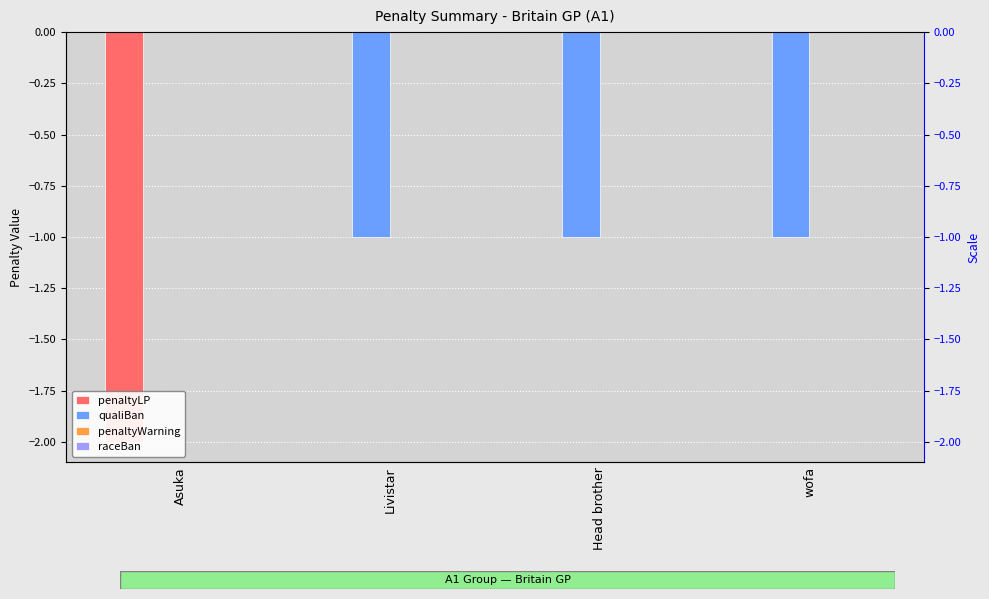

At which label is raceBan closest to 0?

Asuka